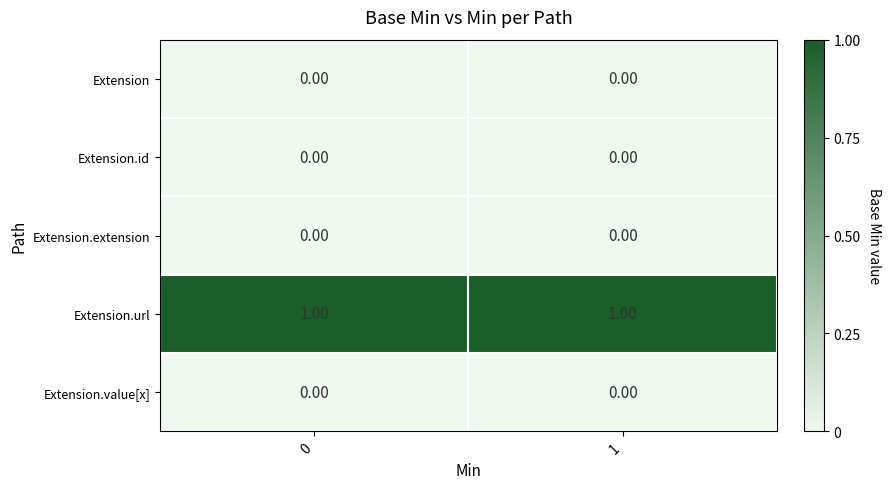

Which series has the largest total across all categories?

Extension.url